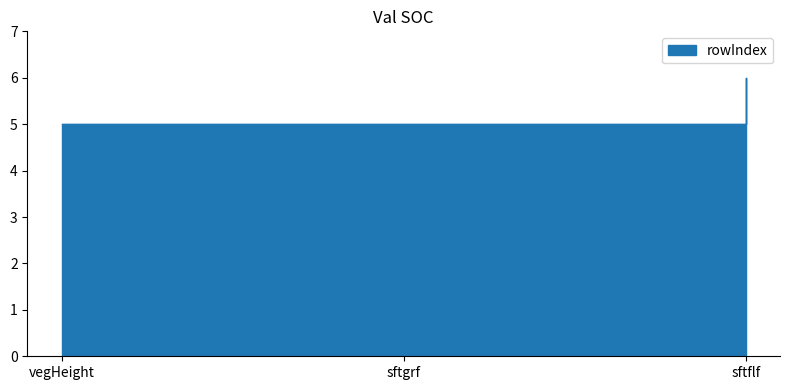

At which label is the value closest to 5?

vegHeight